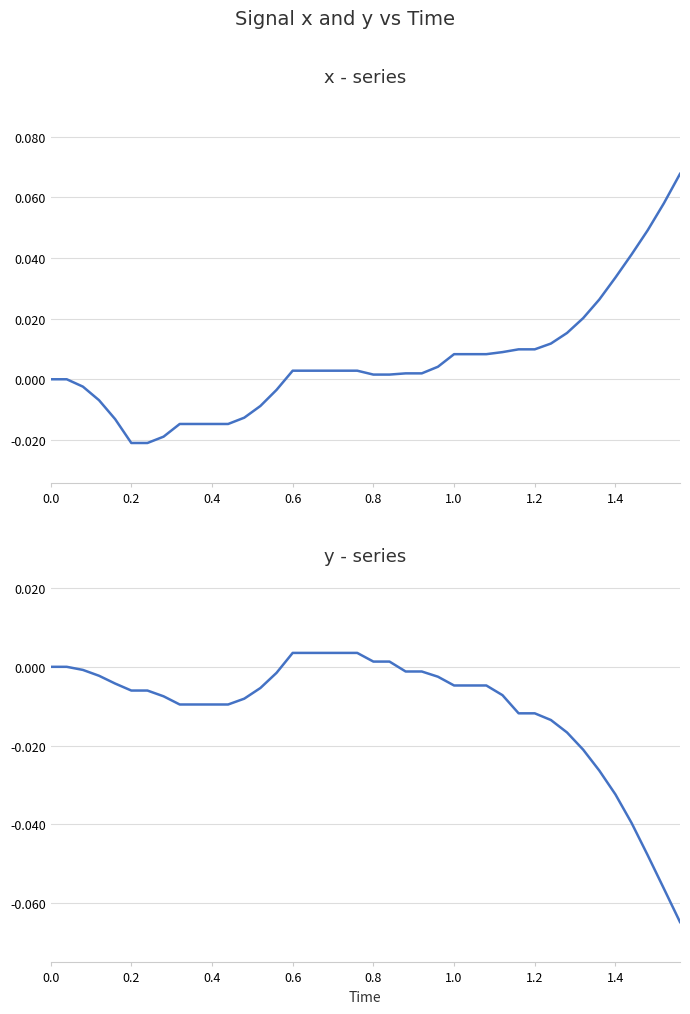

True or false: y has more than 1 points higher than both neighbors.

False